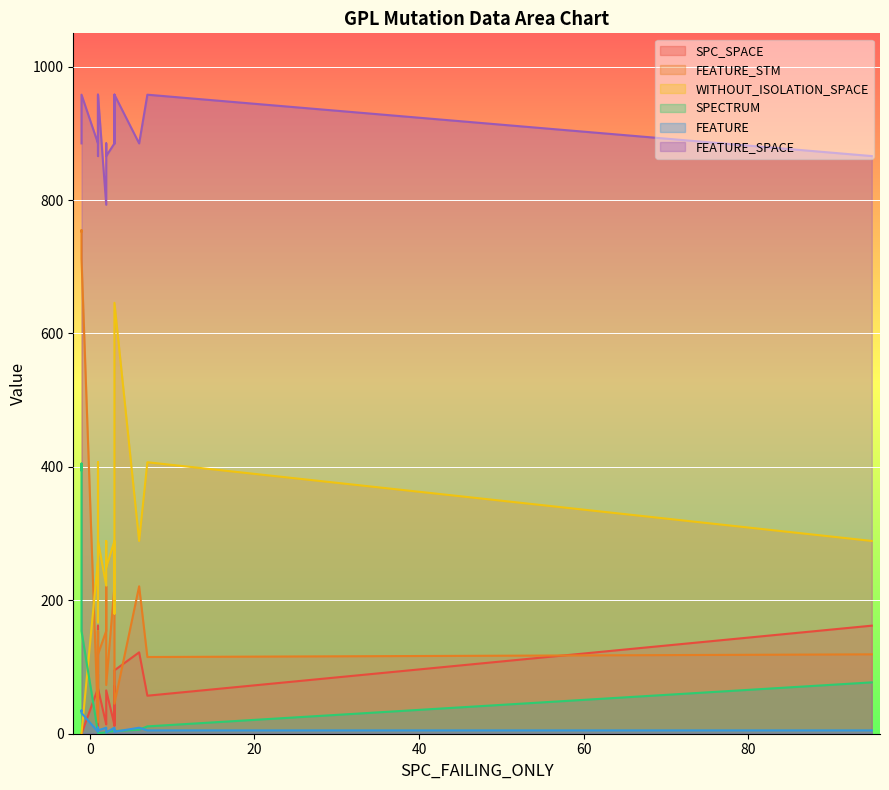

Count the number of data series in this chart.

6